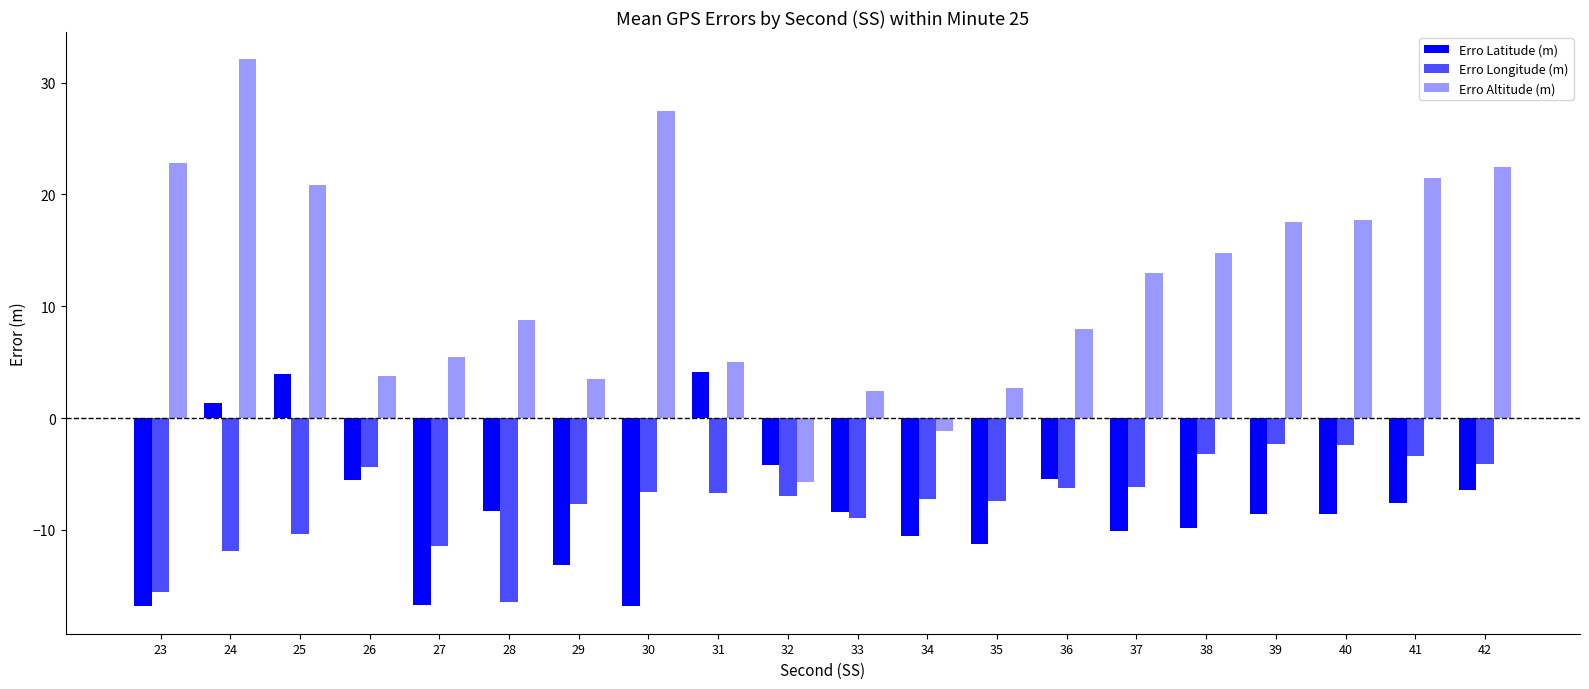

Does the chart contain any negative values?

Yes